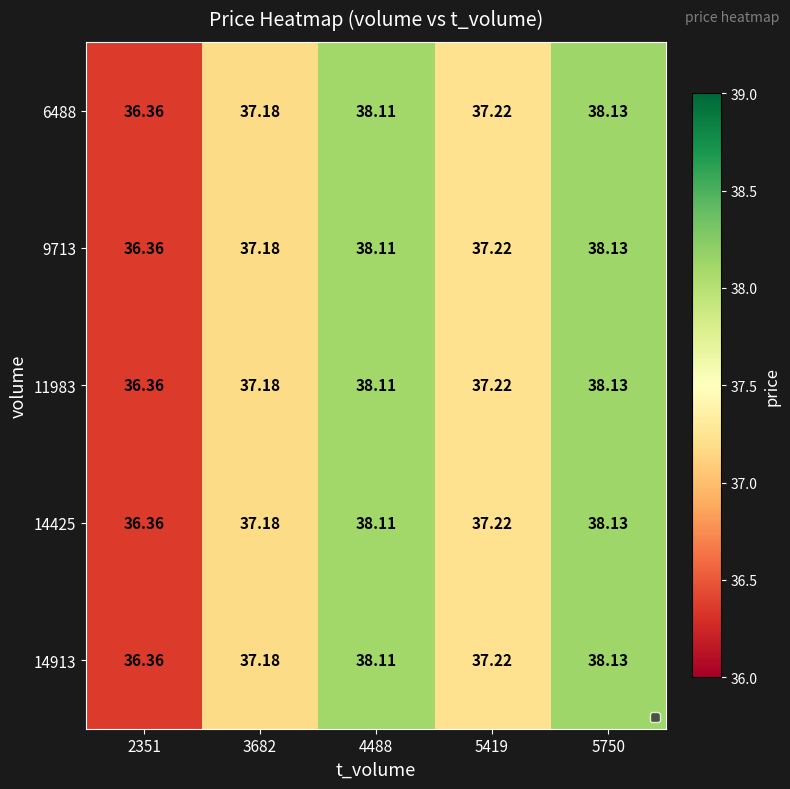

Is the value of 14425 at 5750 greater than the value of 14913 at 3682?

Yes